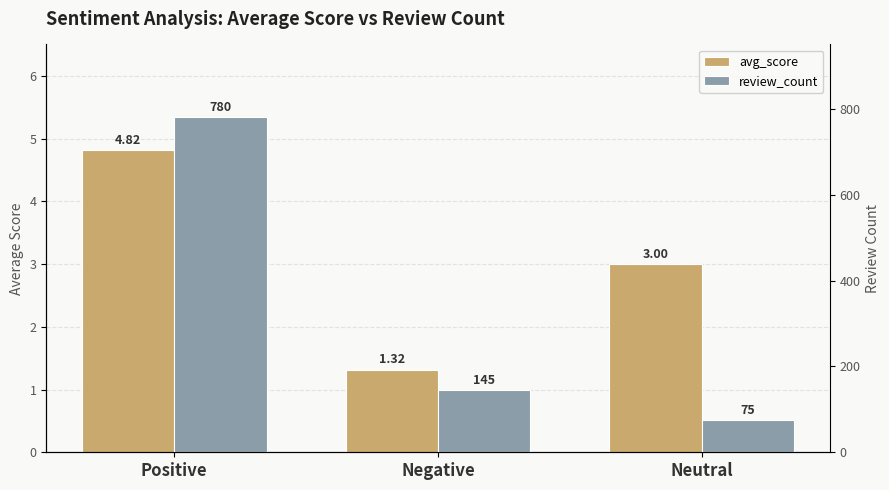

Is the value of review_count at Neutral greater than the value of avg_score at Positive?

Yes